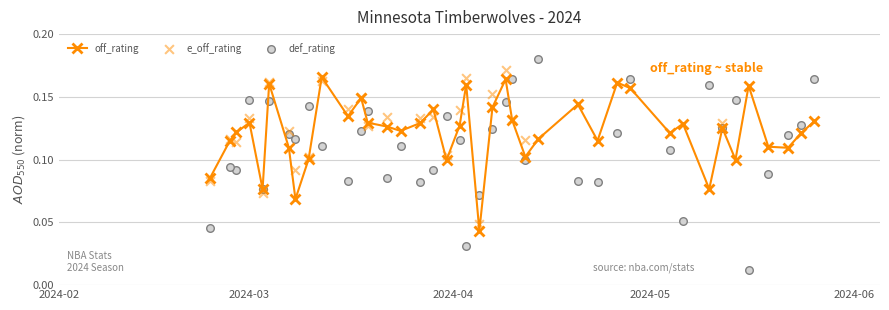

Which series has the widest spread of Y values?

def_rating